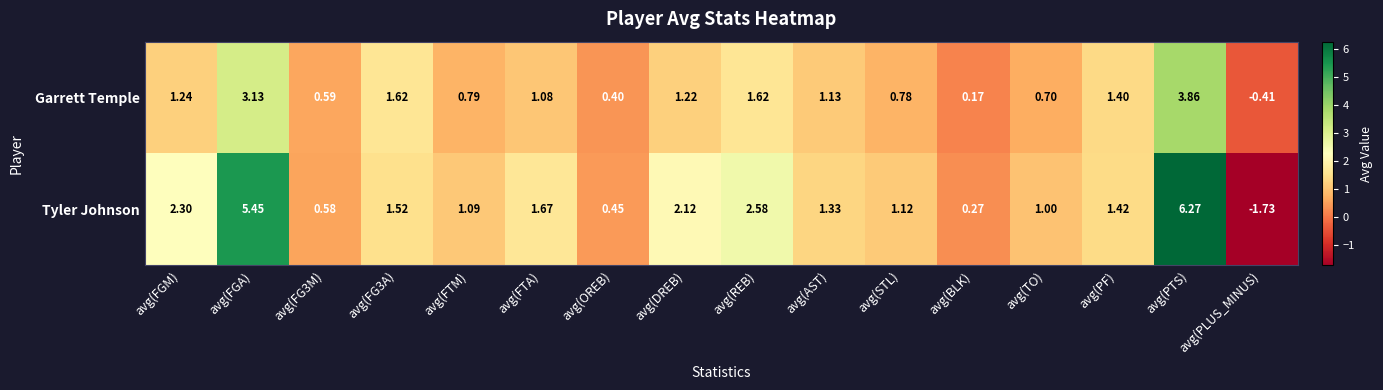

Where does the Garrett Temple series first go above 1?

avg(FGM)